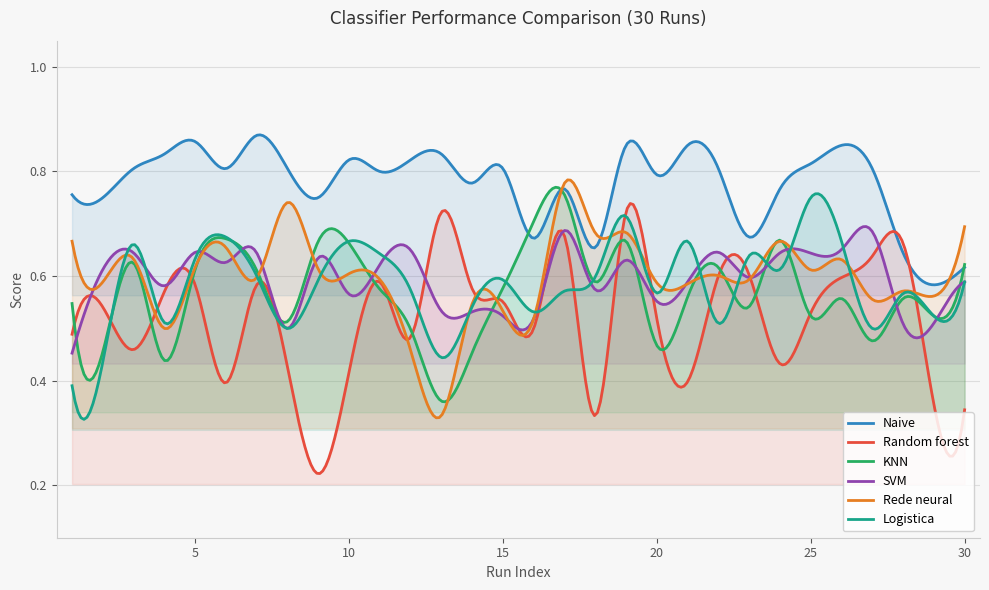

How many times do SVM and KNN cross each other?

12